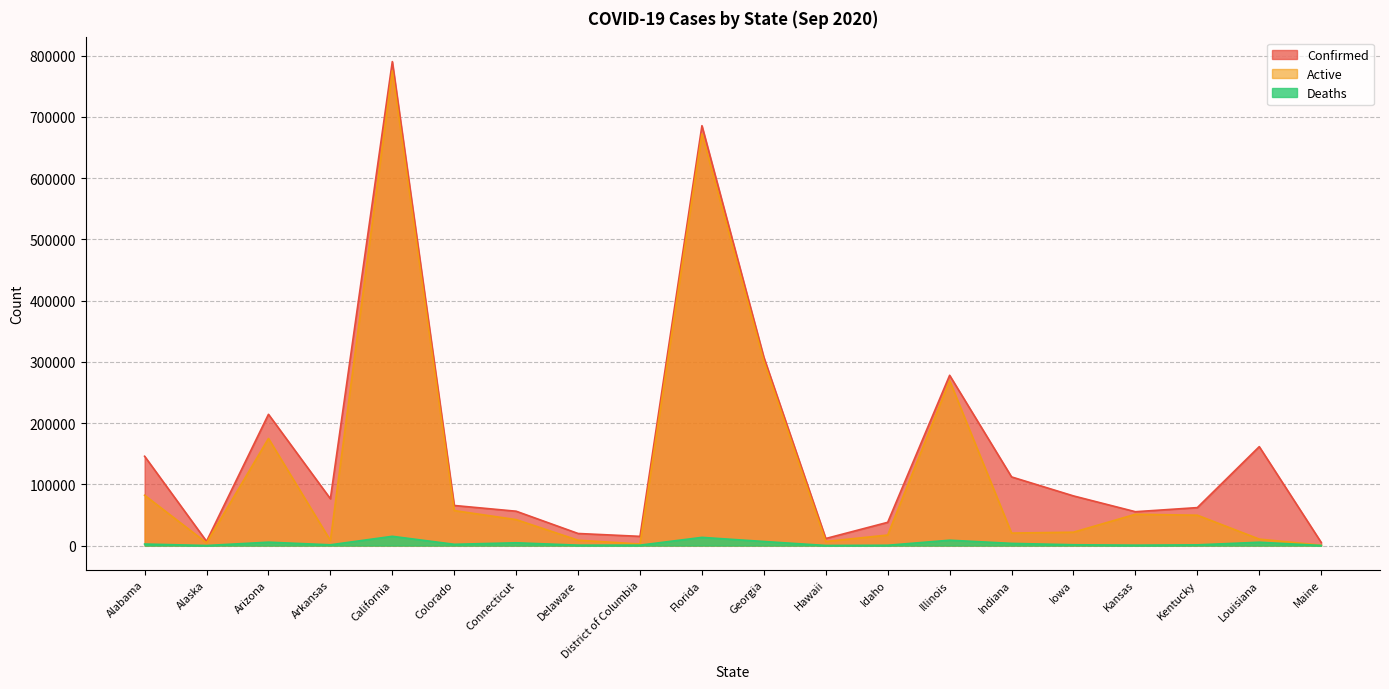

What is the sum of the Deaths values at Indiana and Alaska?

3557